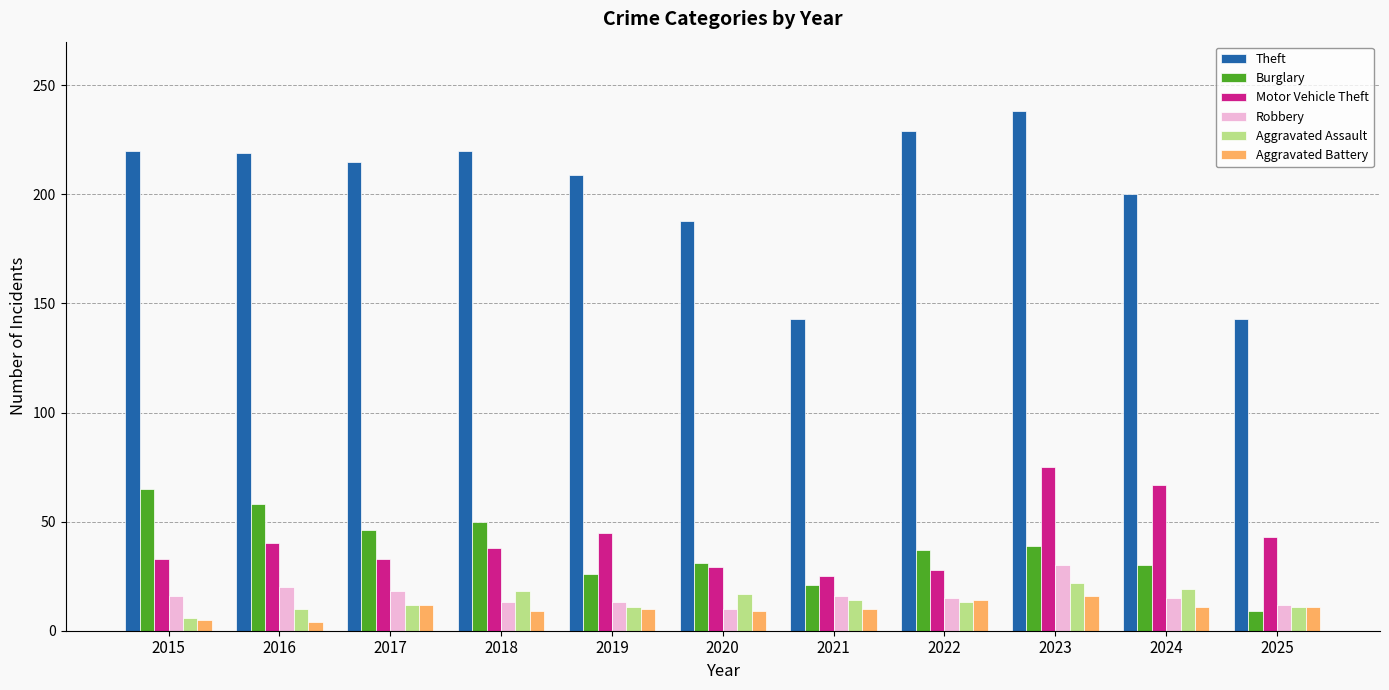

Which series has the widest spread of values?

Theft